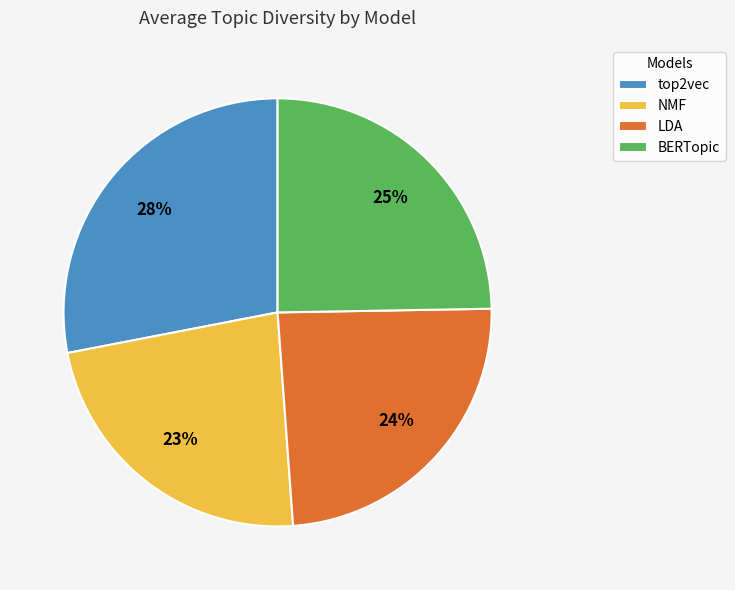

The top2vec slice represents 28% of the pie. True or false?

True